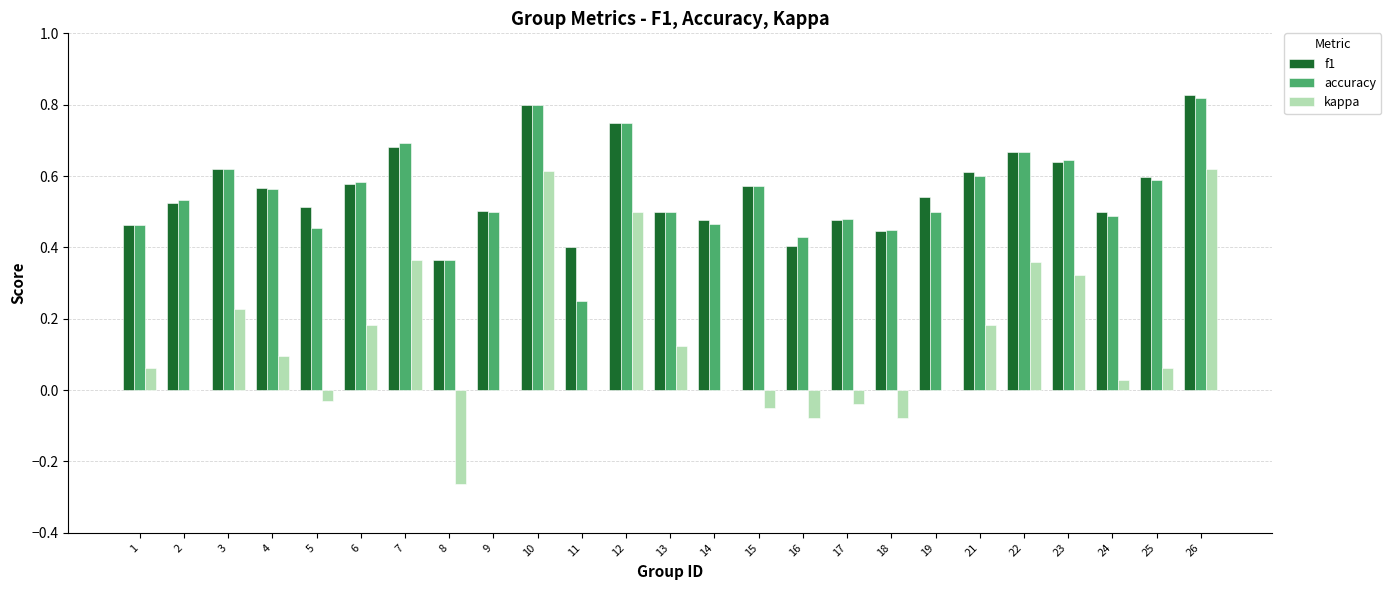

The kappa series shows -0.0 at 16. True or false?

False